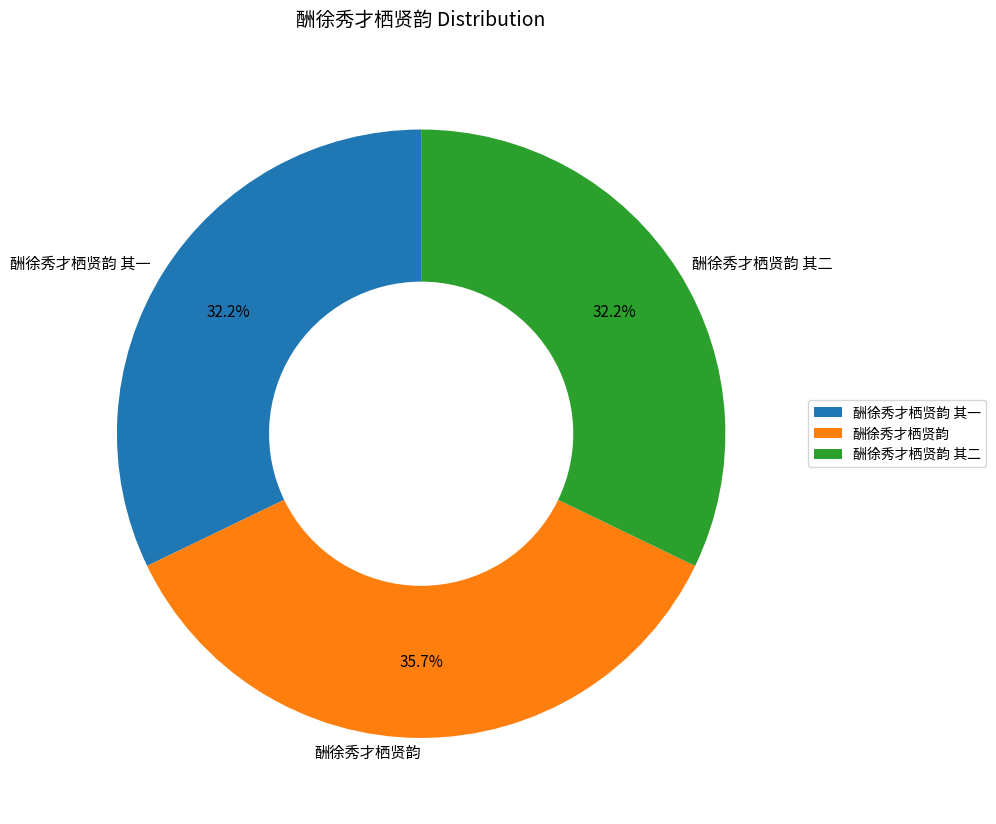

How many slices are in this pie chart?

3